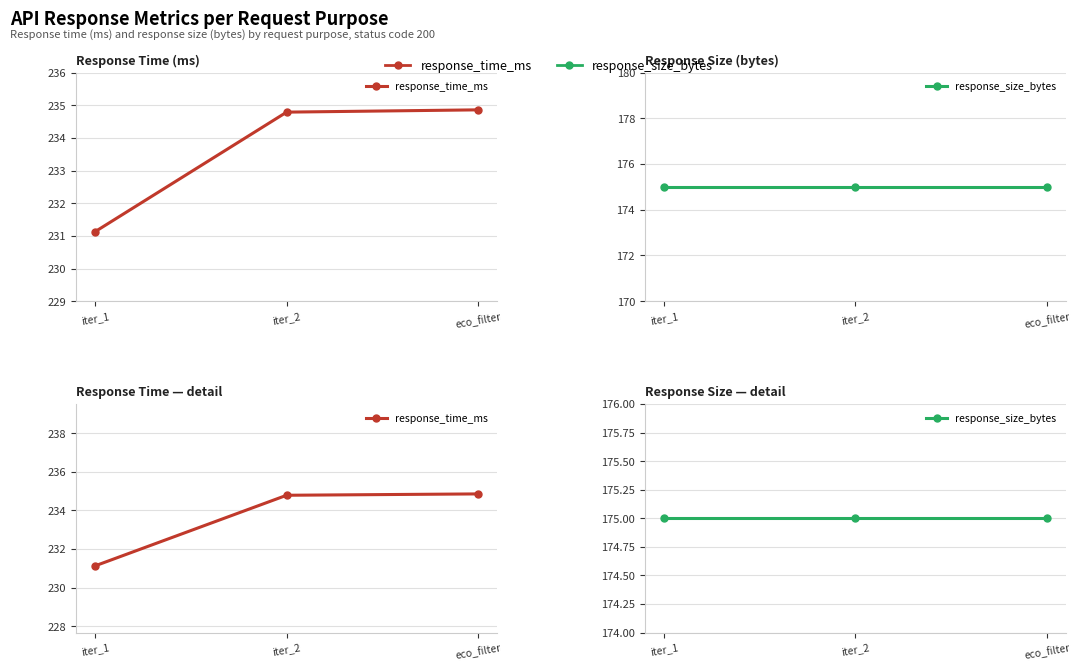

Count the number of categories in the chart.

3